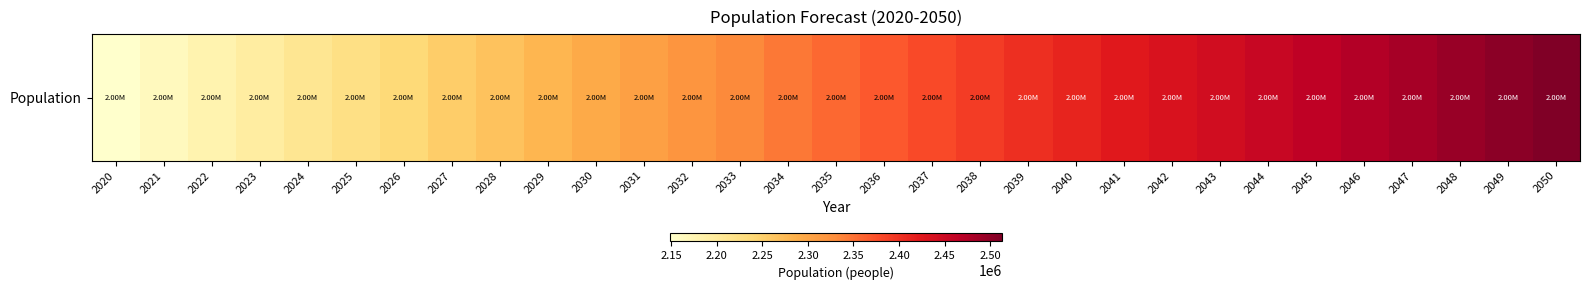

What is the difference between the values at 2035 and 2028?

90378